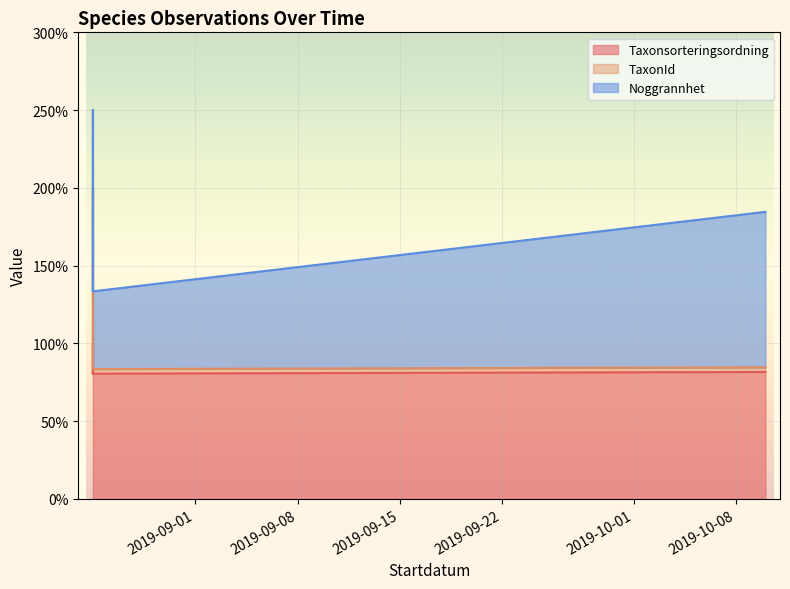

What is the label of the 4th point from the left?

2019-08-25